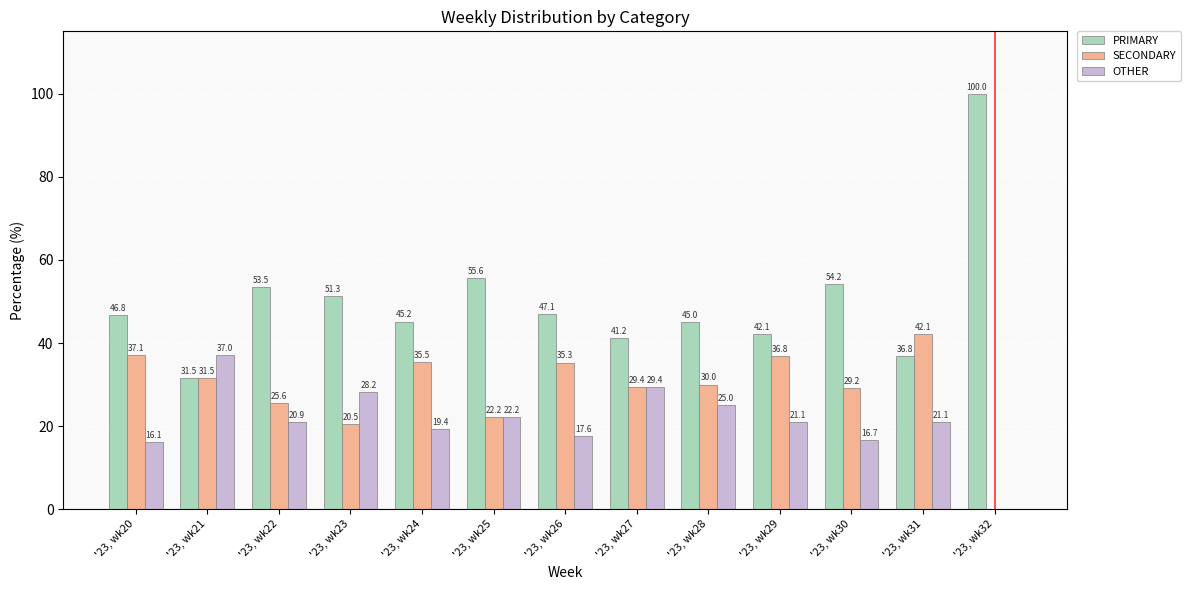

Which series changed the most between '23, wk23 and '23, wk31?

SECONDARY